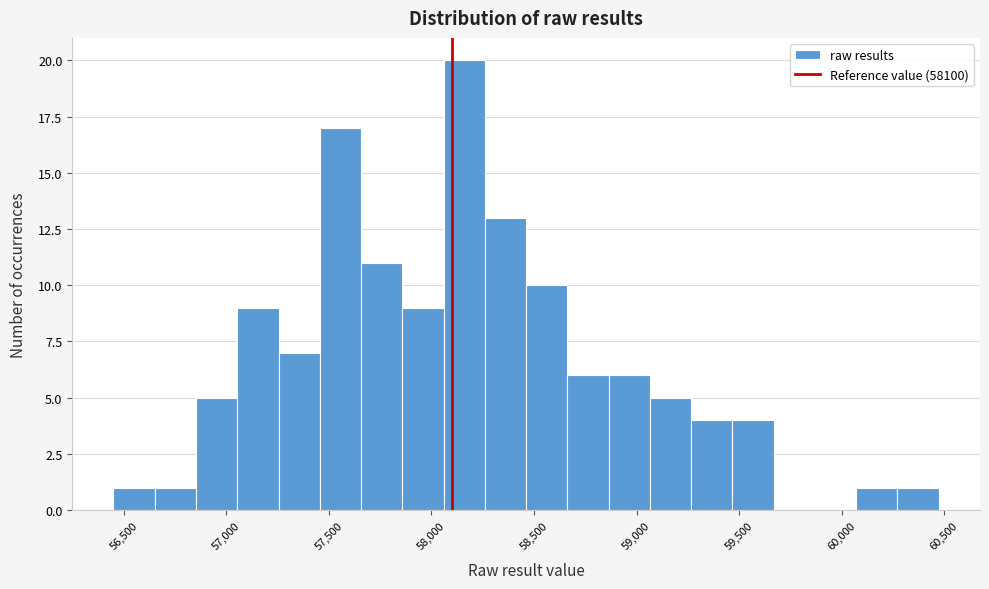

Which range on the x-axis has the tallest bar?

58050 to 58250